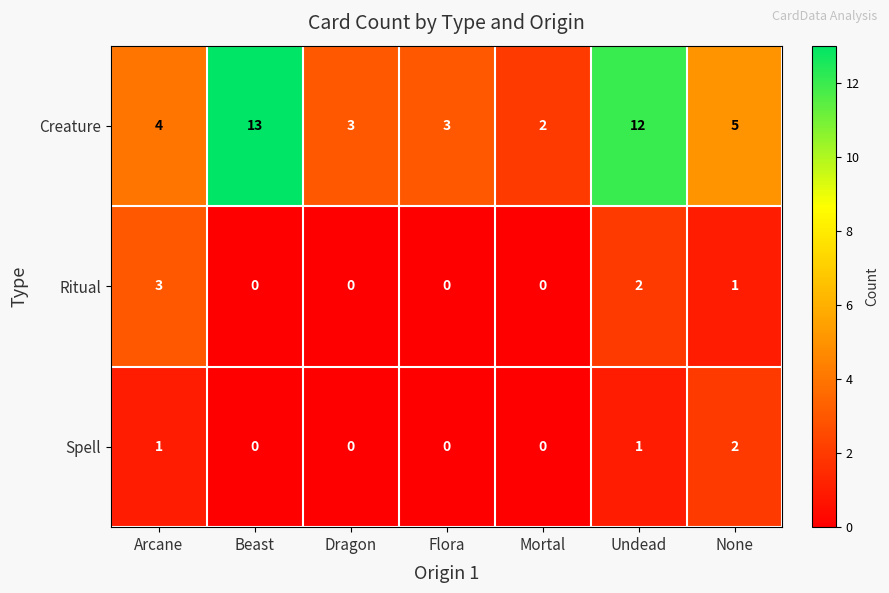

At which category is the sum across all series the highest?

Undead